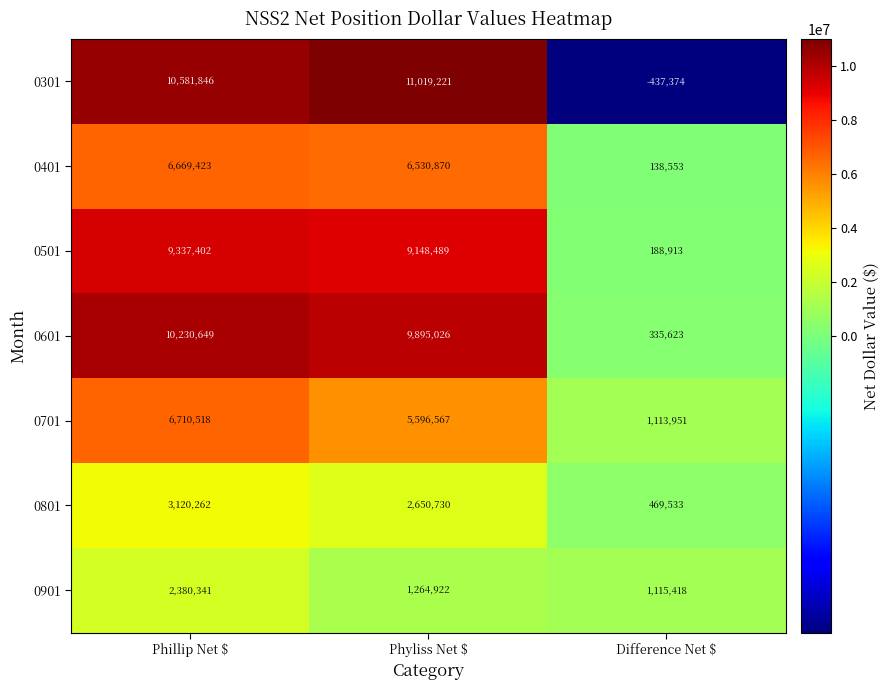

What is the sum of all 0401 values?

13338846